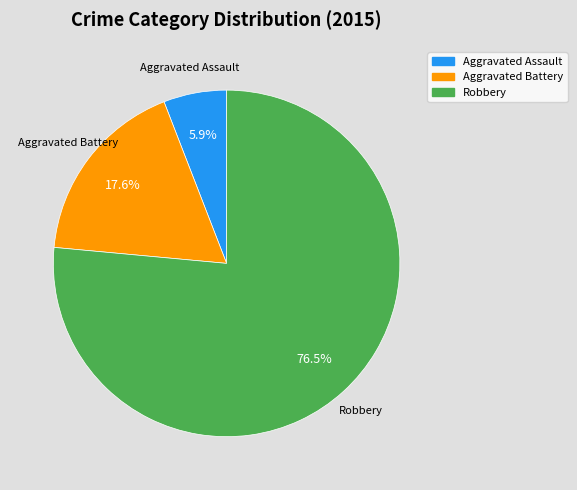

How many slices are in this pie chart?

3